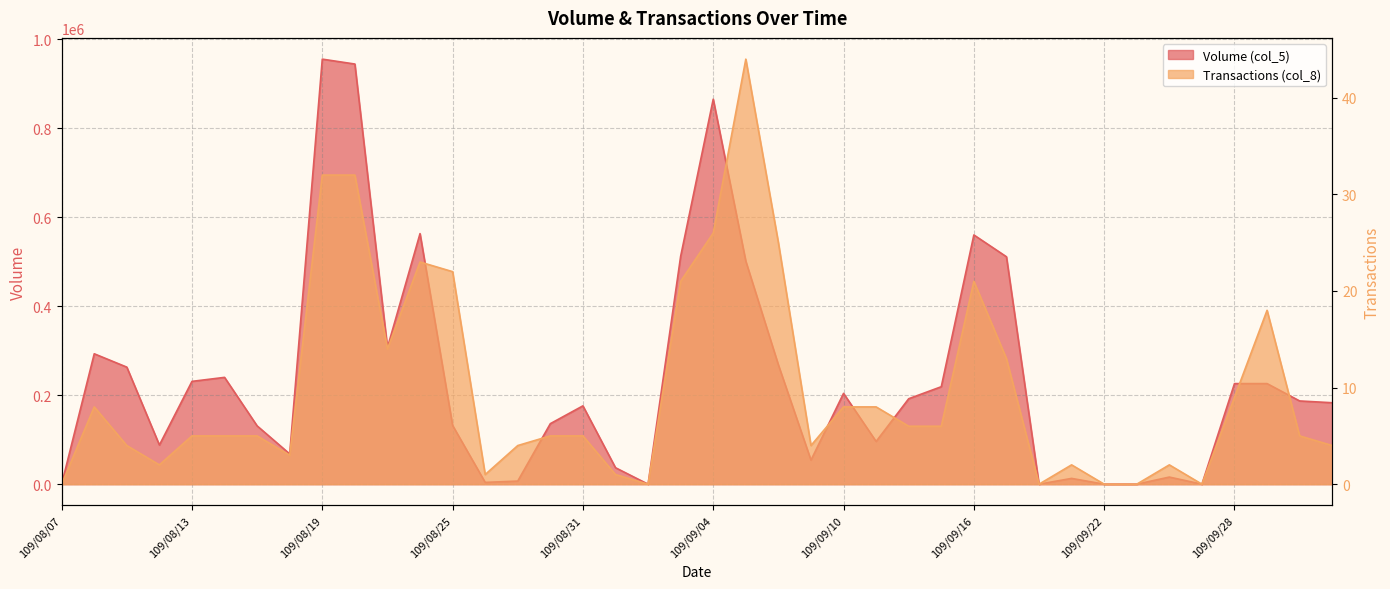

At which label does Volume (col_5) first exceed 187000?

109/08/10